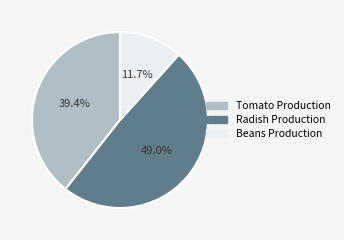

What portion of the pie excludes Tomato Production?

60.6%